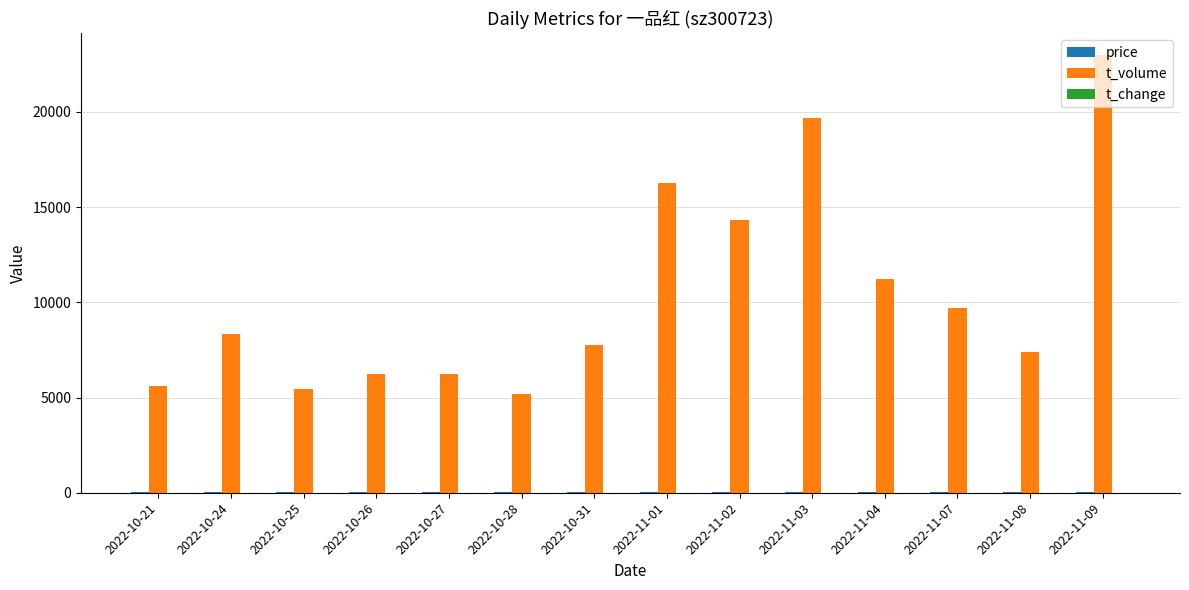

What is the maximum value shown in the chart?

22973.0